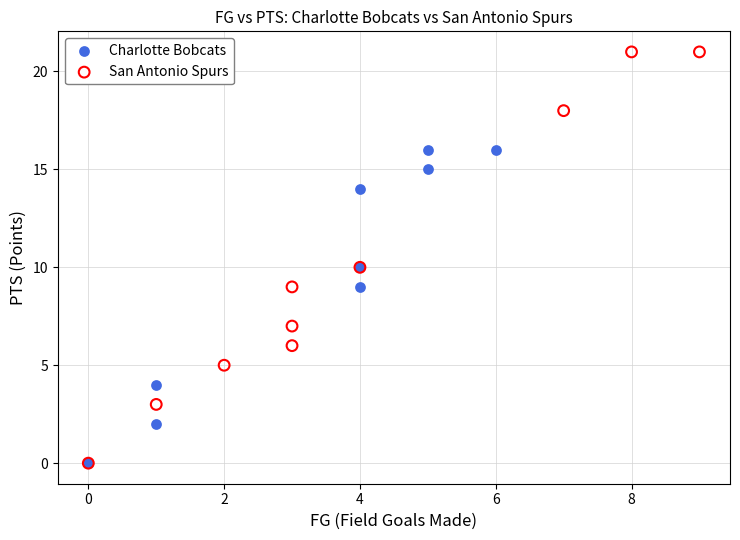

Which series has the largest Y range (max minus min)?

San Antonio Spurs